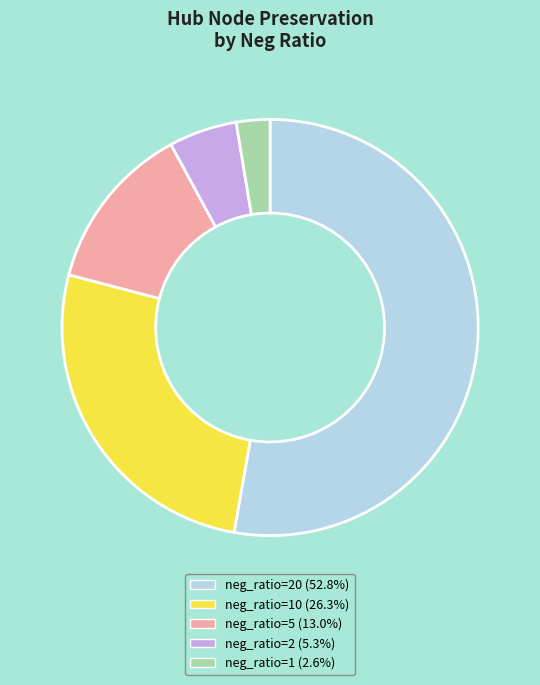

Is there a majority slice in this chart?

Yes